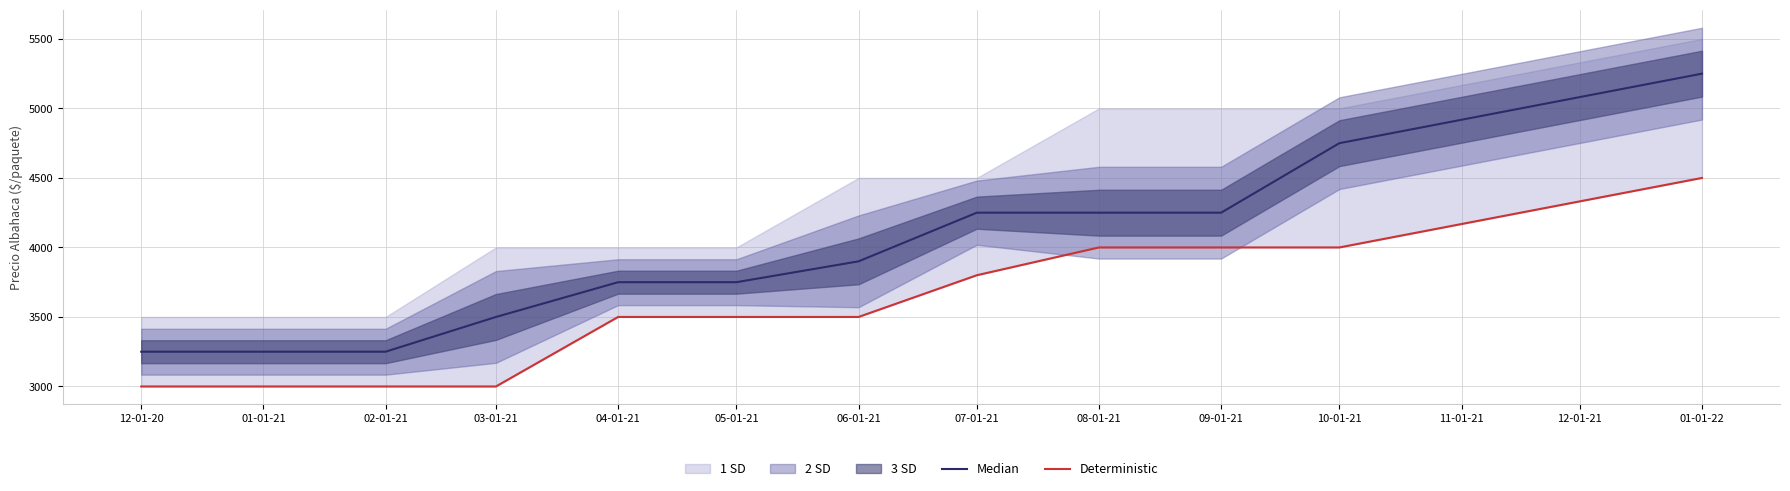

Between 07-01-21 and 08-01-21, which is larger?

07-01-21